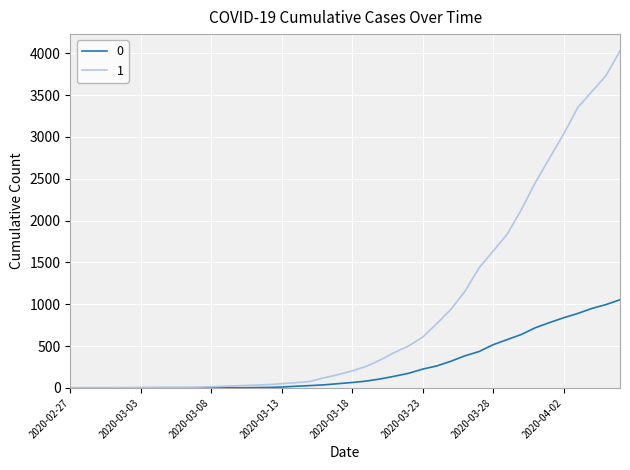

What is the difference between the maximum and minimum values in the 0 series?

1054